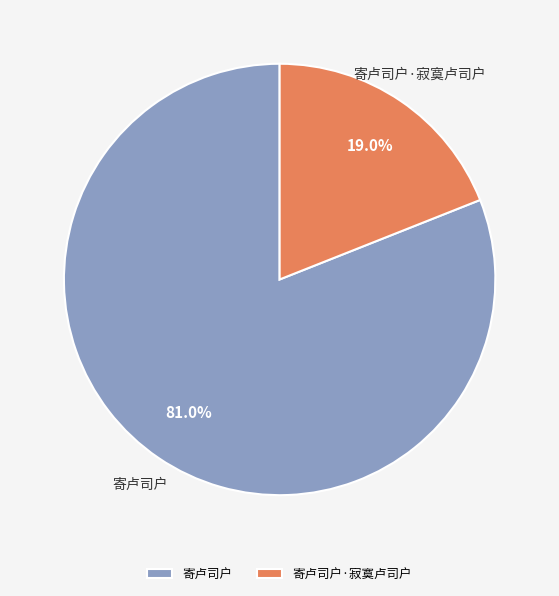

Which slice is the largest?

寄卢司户